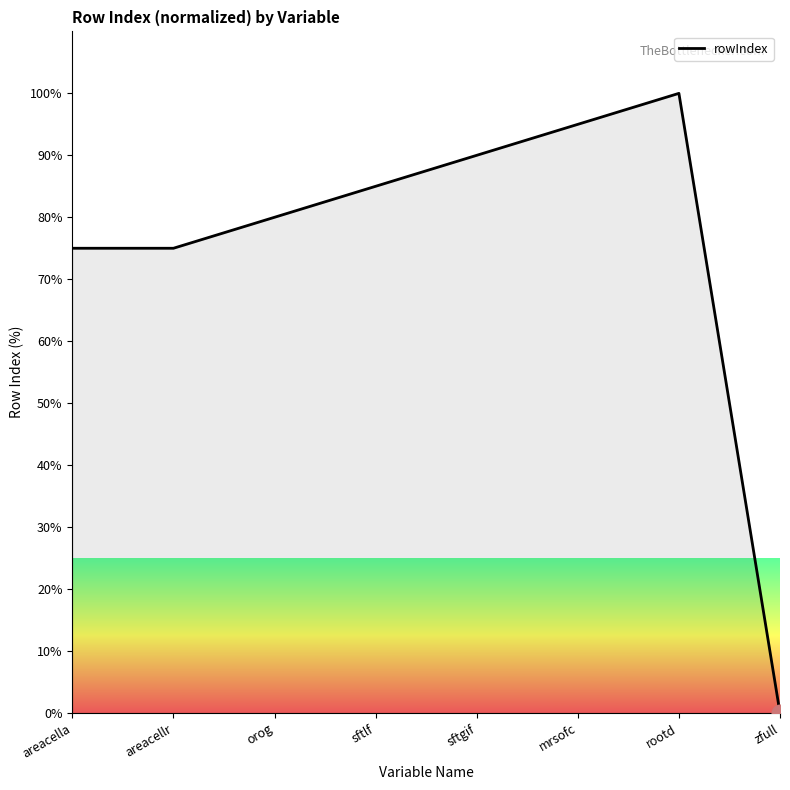

What is the sum of all values?

600